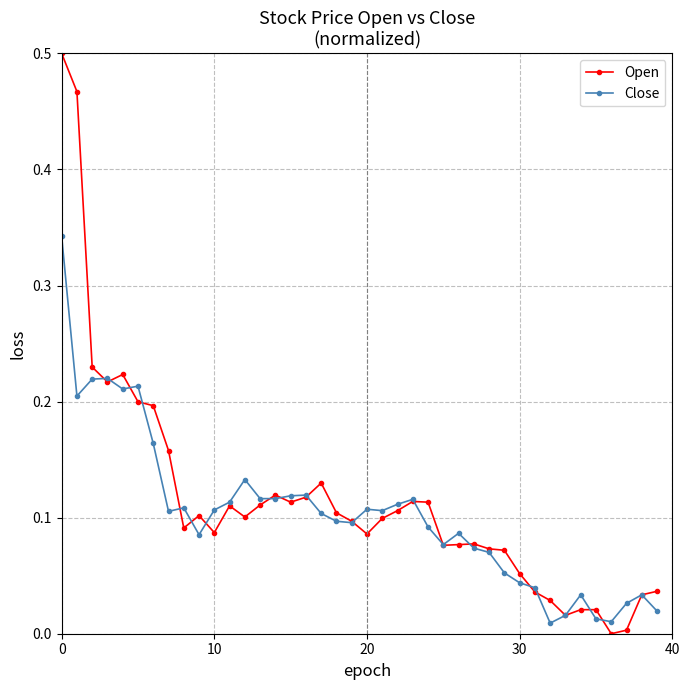

Which series has the widest spread of values?

Open